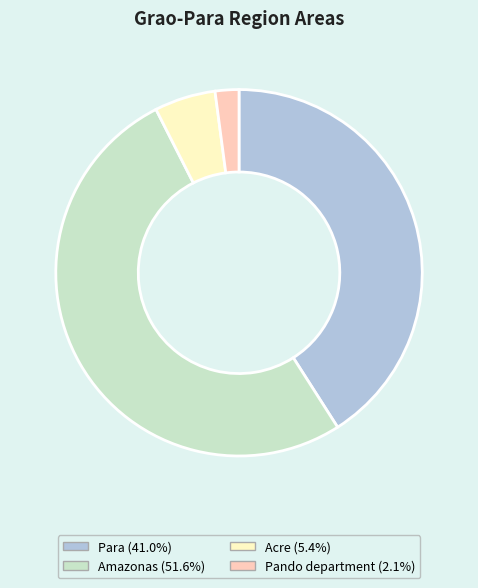

How many segments does this pie chart have?

4